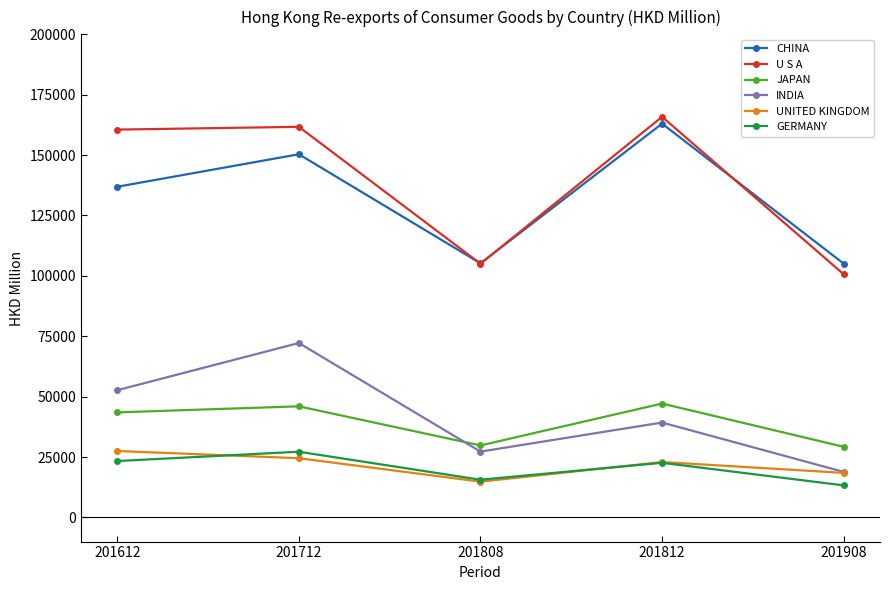

What is the approximate value of GERMANY at 201712?

27197.0